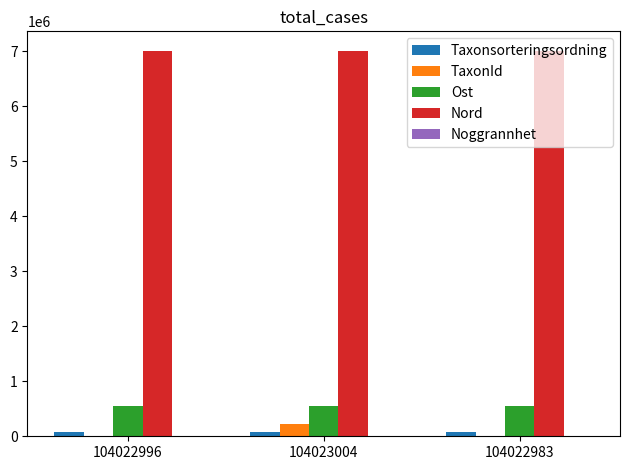

Between 104022996 and 104023004, which series saw the biggest shift?

TaxonId